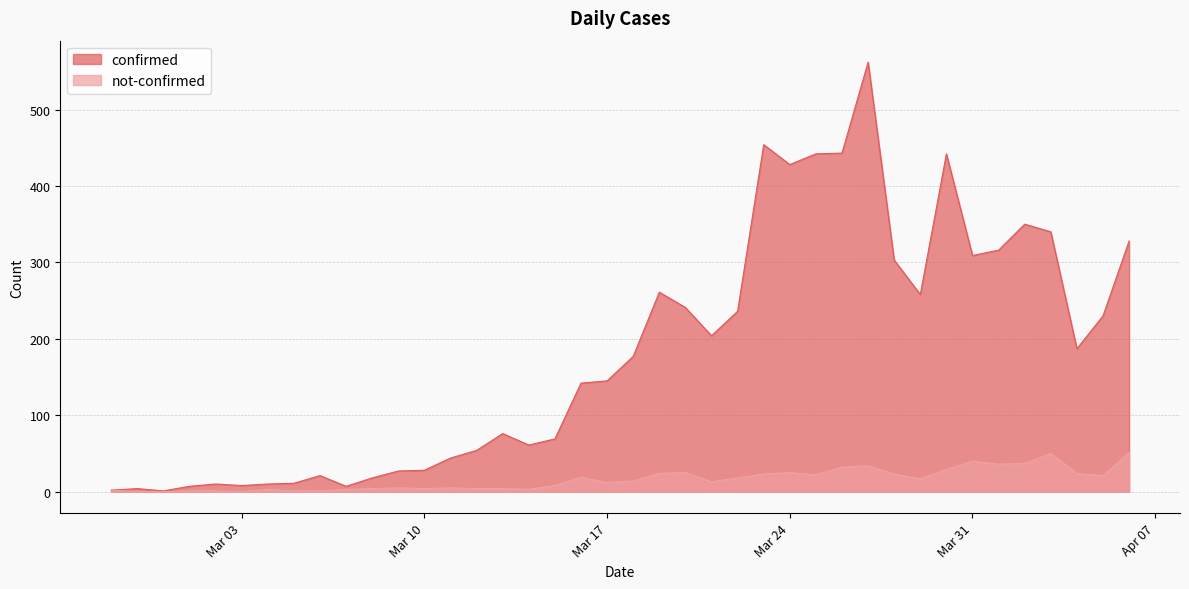

Rank the series by their maximum value, from highest to lowest.

confirmed, not-confirmed